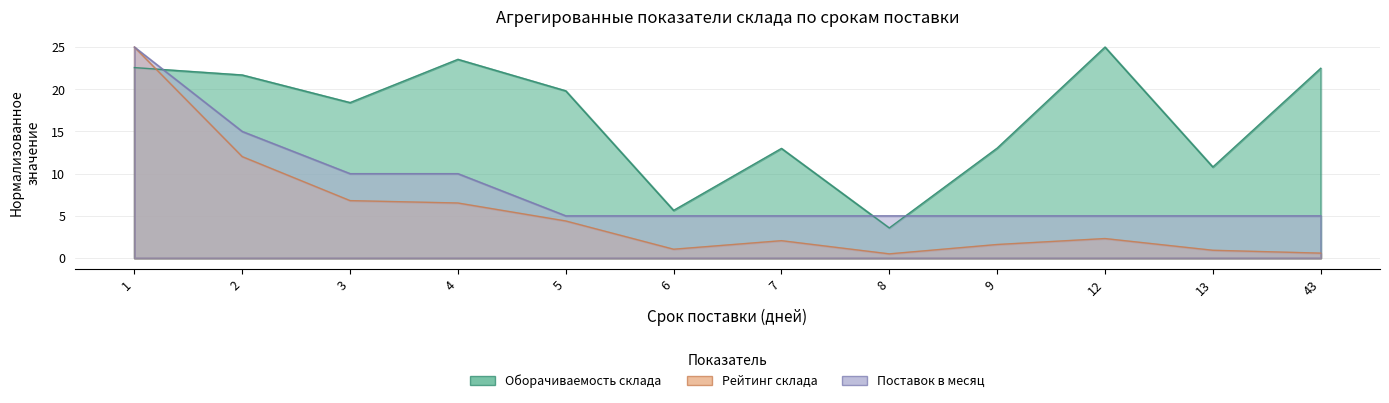

What is the sum of the Рейтинг склада values at 9 and 6?

2.6